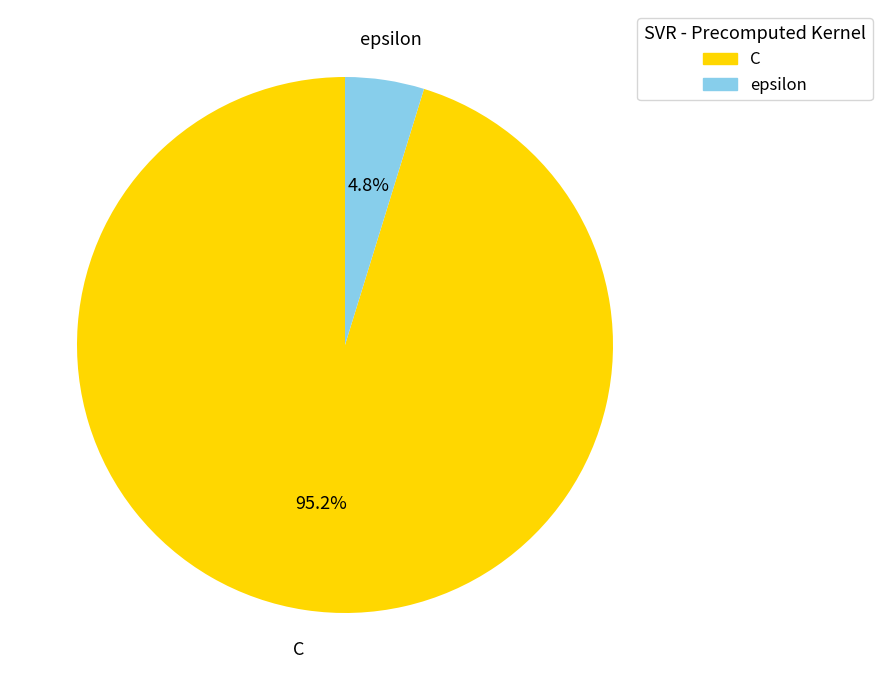

What is the largest slice in the pie chart?

C